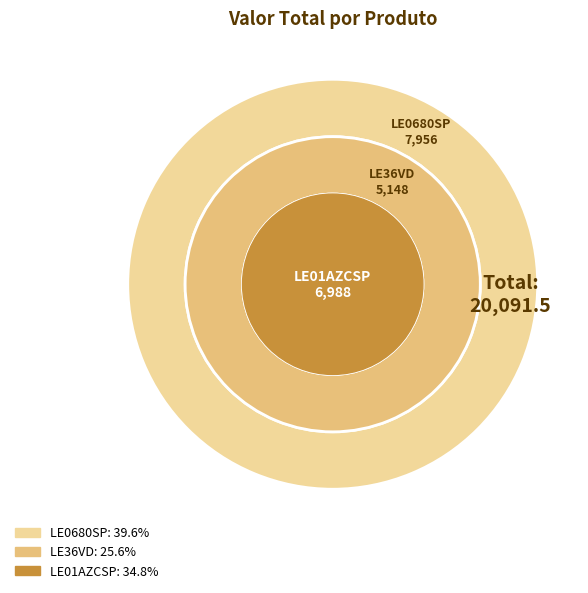

Is it true that LE01AZCSP is 47% of the pie?

False